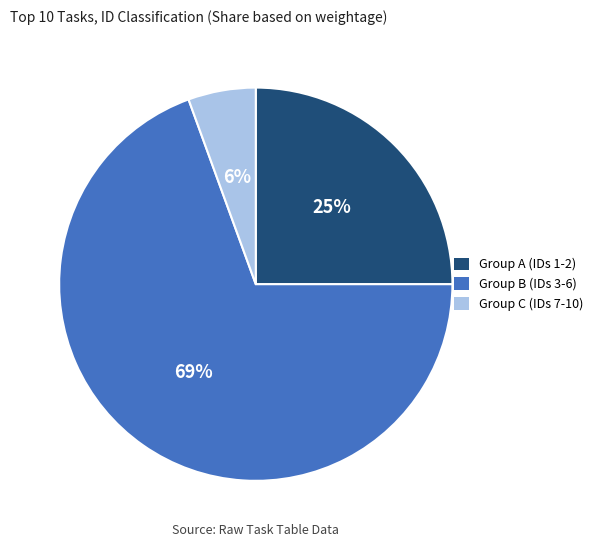

To the nearest percent, what is the combined percentage of Group A (IDs 1-2) and Group C (IDs 7-10)?

31%